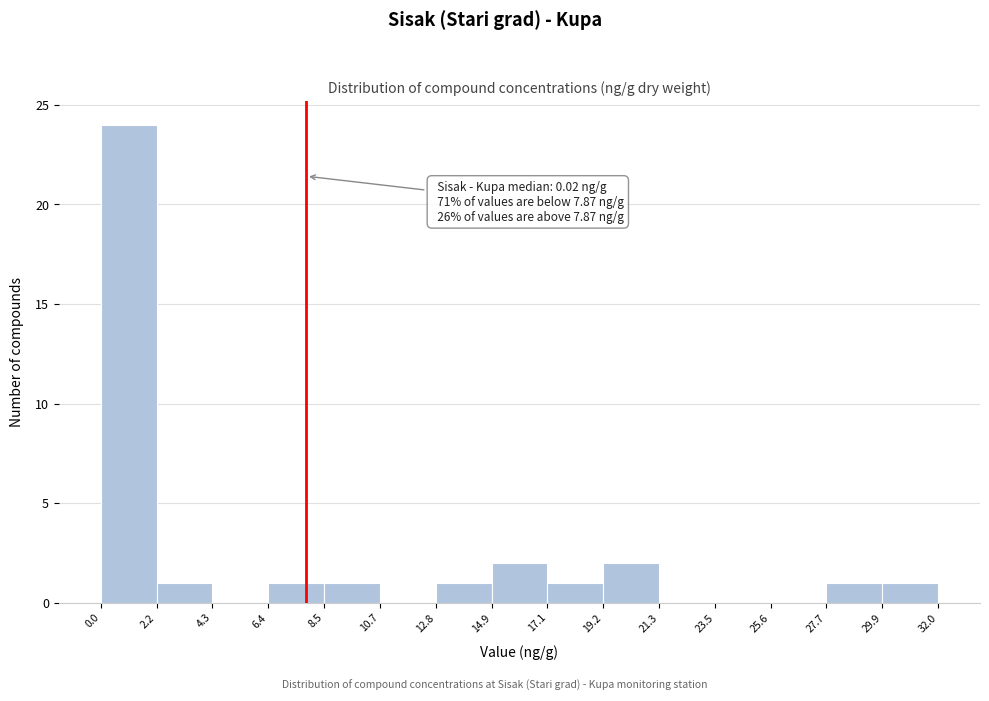

Over which range of the x-axis is the bar tallest?

0.0 to 2.2